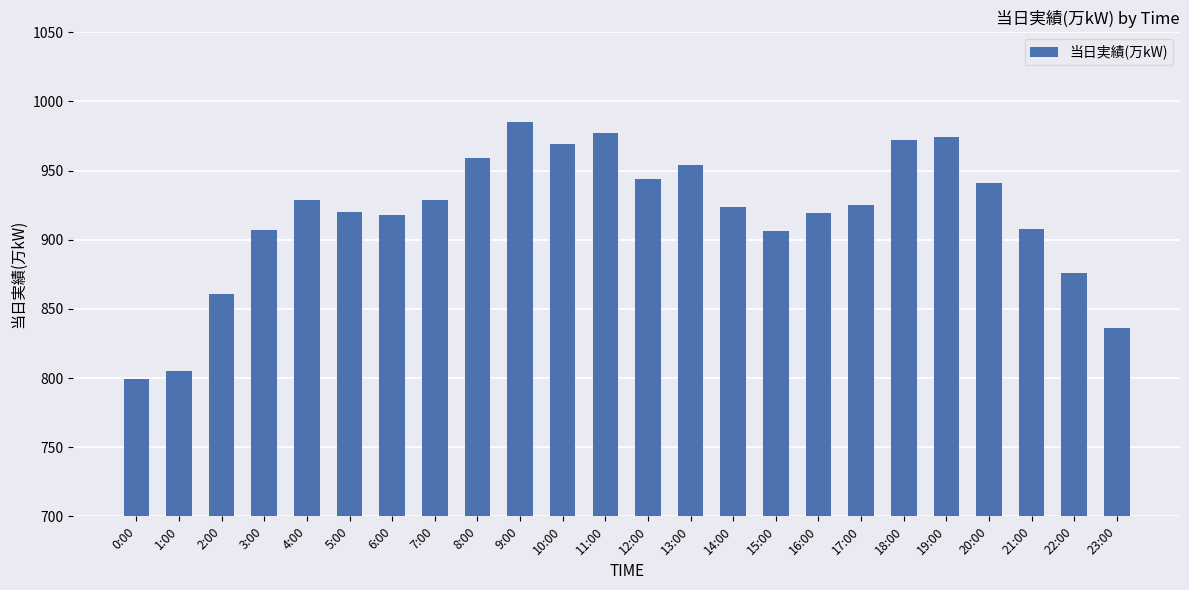

Approximately how many times larger is the value at 11:00 compared to 22:00?

1.1